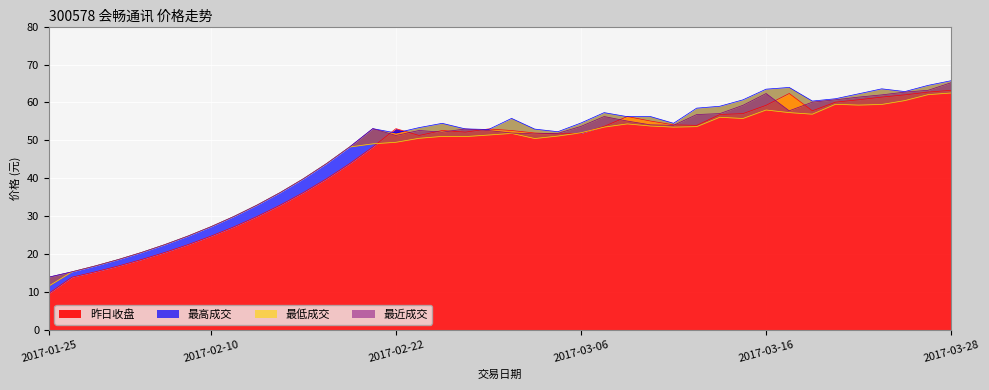

How many values in the 最近成交 series are below 52?

18